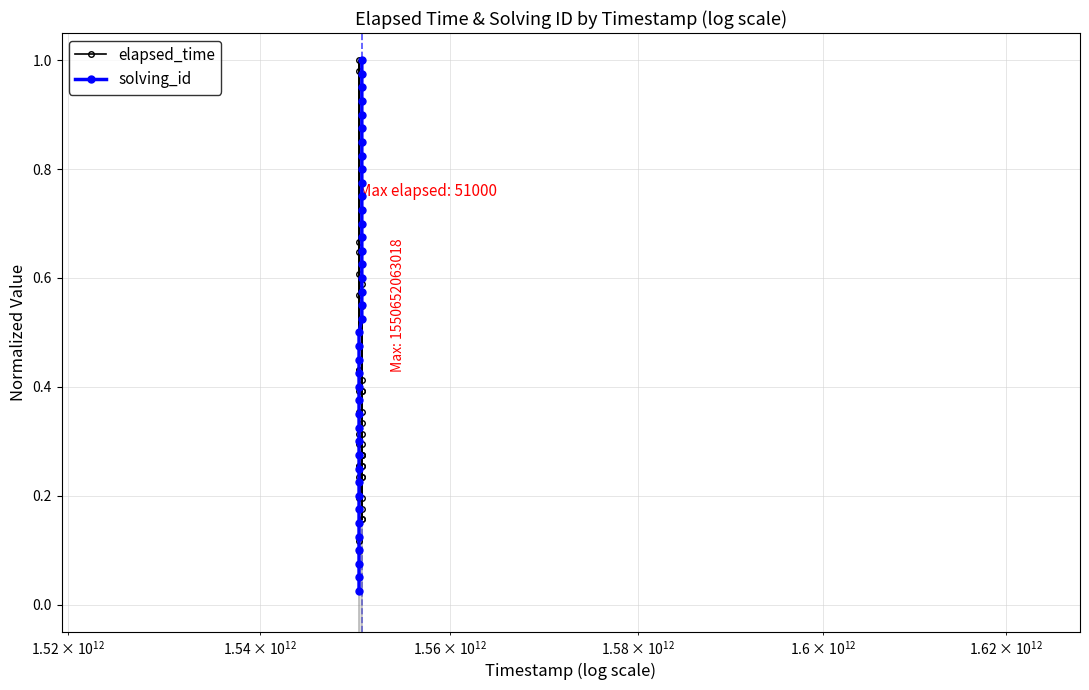

True or false: elapsed_time and solving_id cross at least once.

True